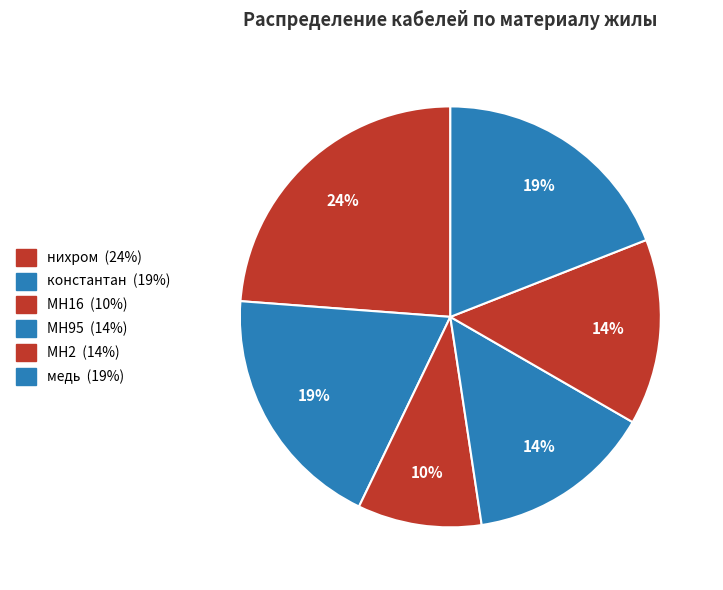

Does any single category account for the majority?

No